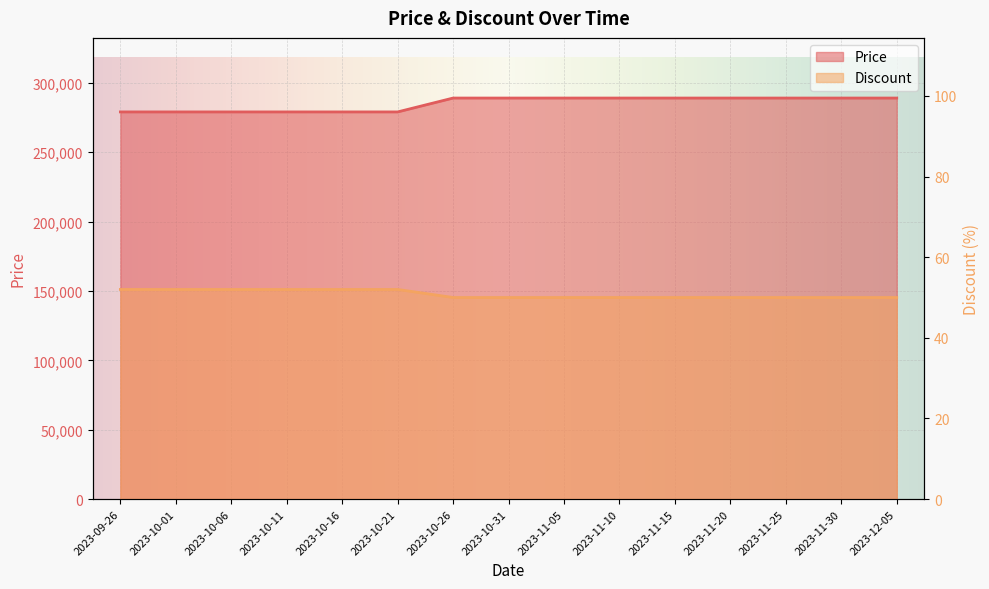

How many lines are shown in the chart?

2